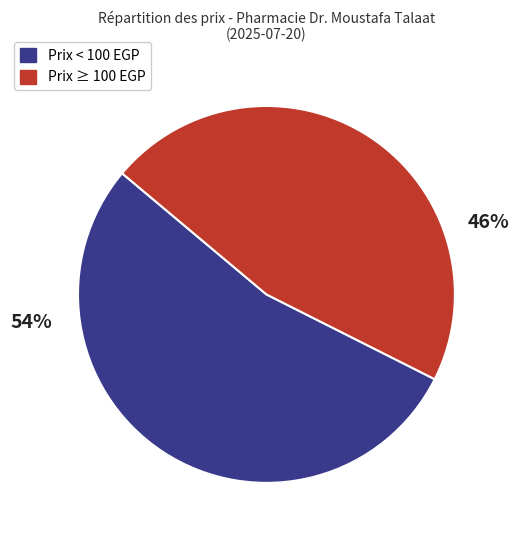

Is there any slice that represents more than half of the pie?

Yes